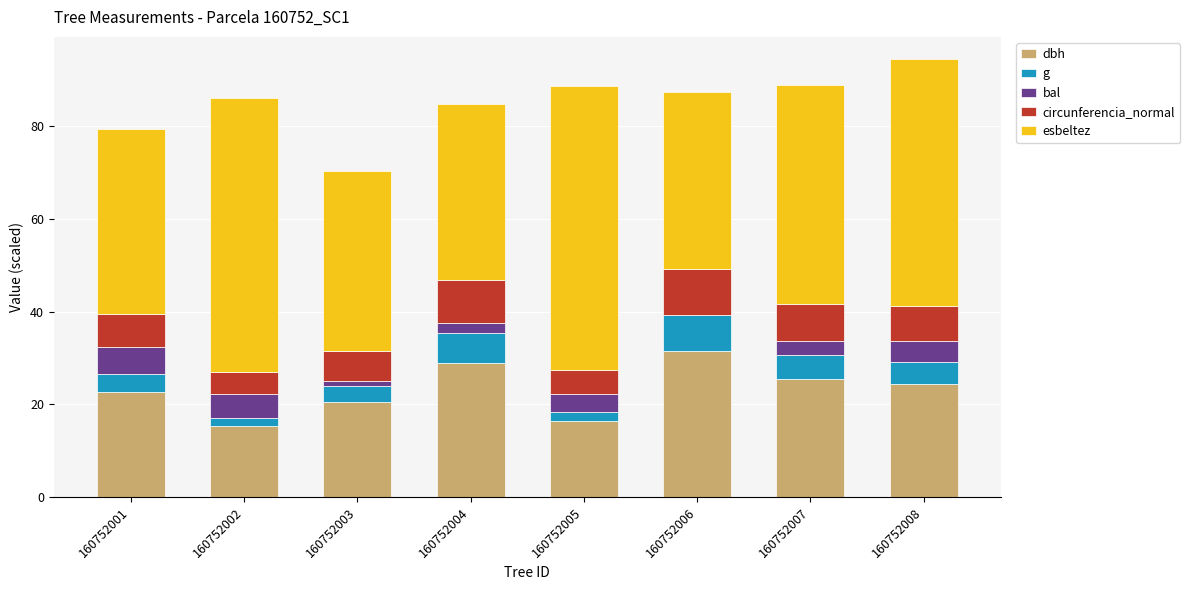

Count the number of data series in this chart.

5